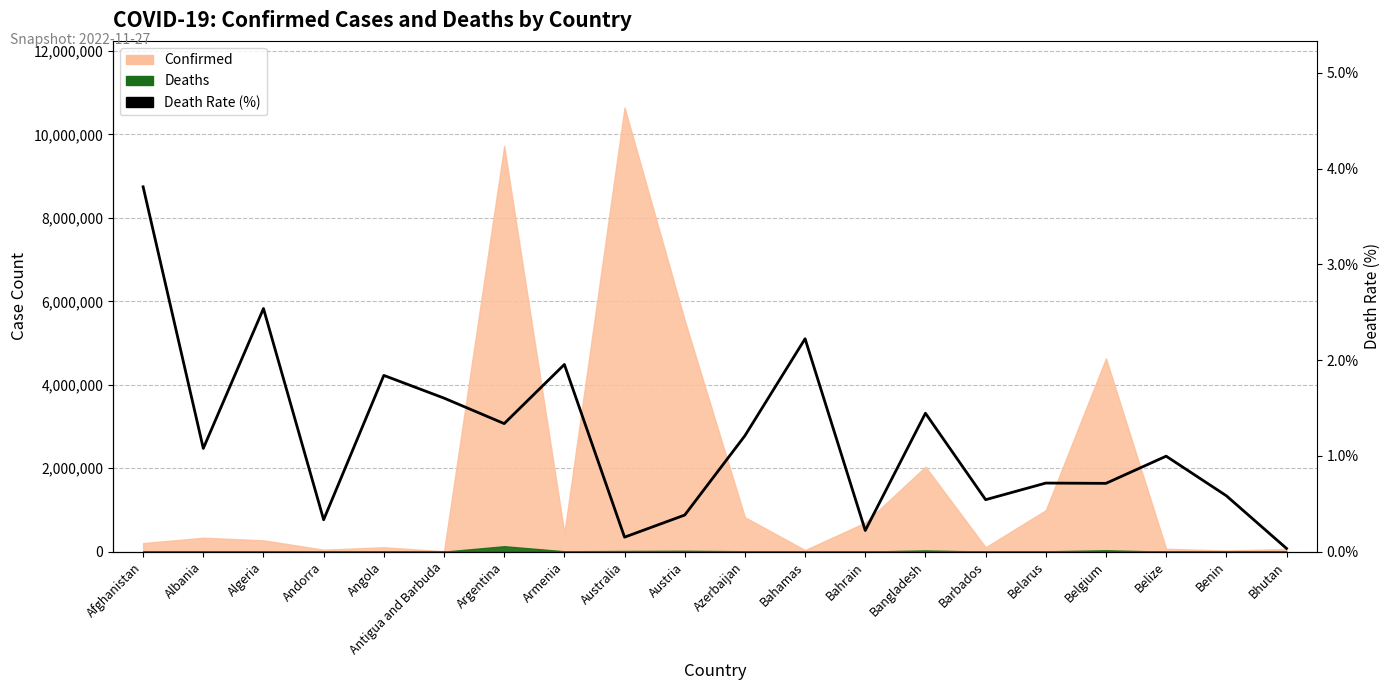

What is the difference between the values at Bahrain and Albania?

0.9